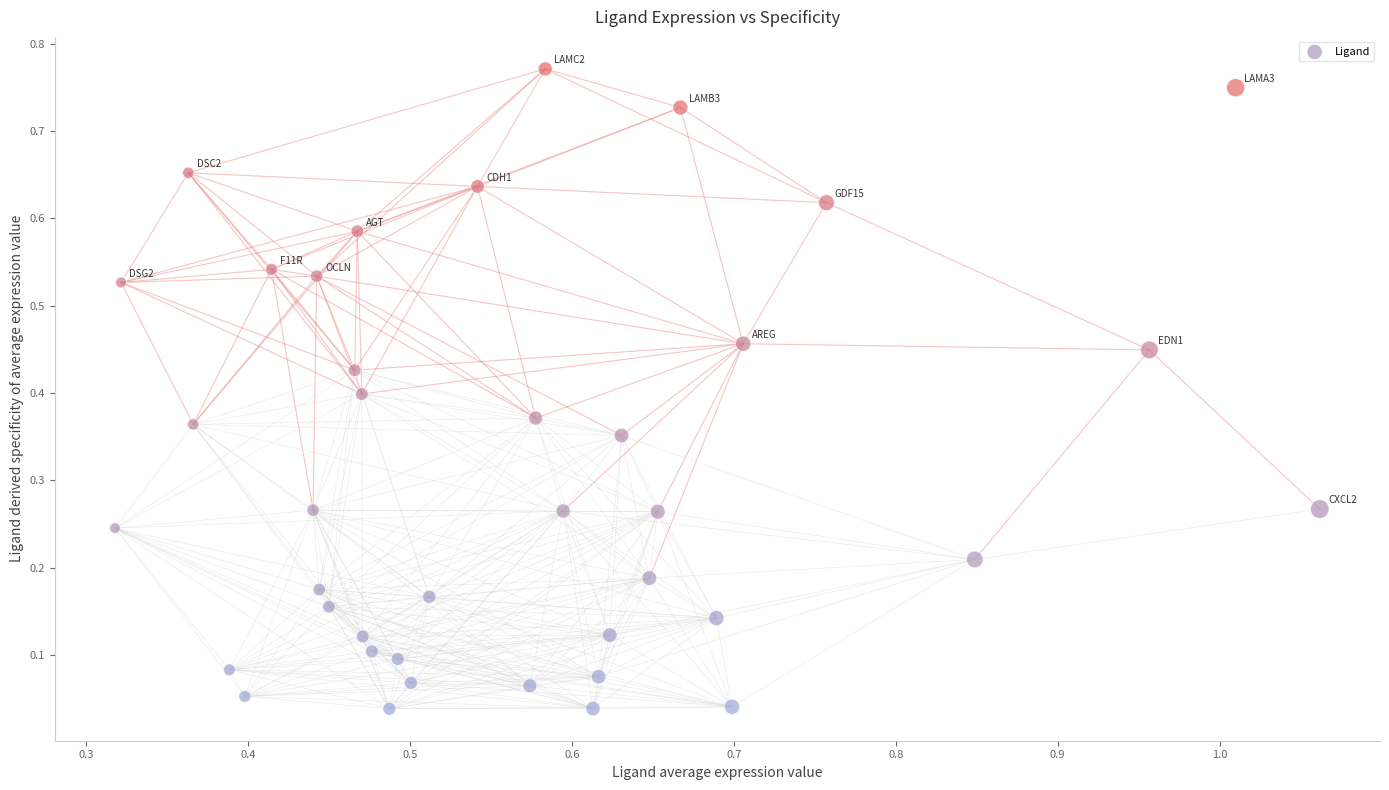

Count the number of points in this scatter plot.

40